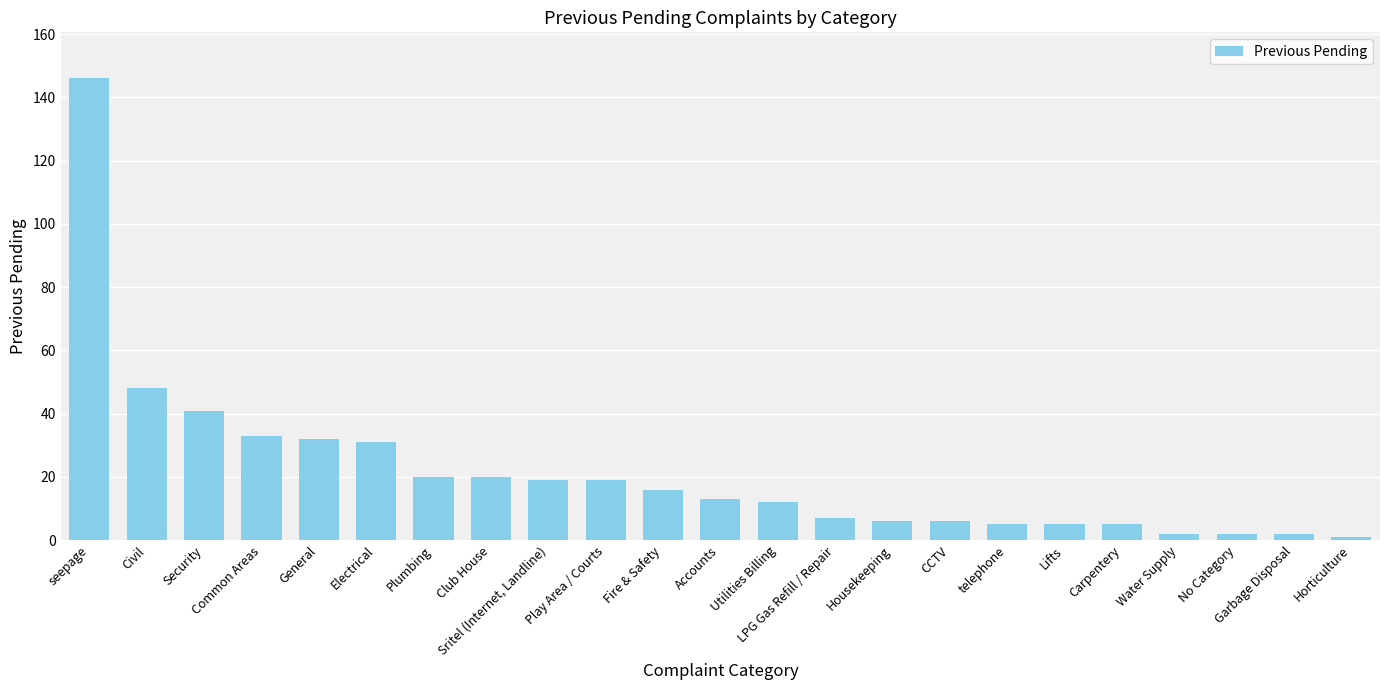

Reading right to left, transcribe all the data shown in this chart.

Horticulture=1	Garbage Disposal=2	No Category=2	Water Supply=2	Carpentery=5	Lifts=5	telephone=5	CCTV=6	Housekeeping=6	LPG Gas Refill / Repair=7	Utilities Billing=12	Accounts=13	Fire & Safety=16	Play Area / Courts=19	Sritel (Internet, Landline)=19	Club House=20	Plumbing=20	Electrical=31	General=32	Common Areas=33	Security=41	Civil=48	seepage=146